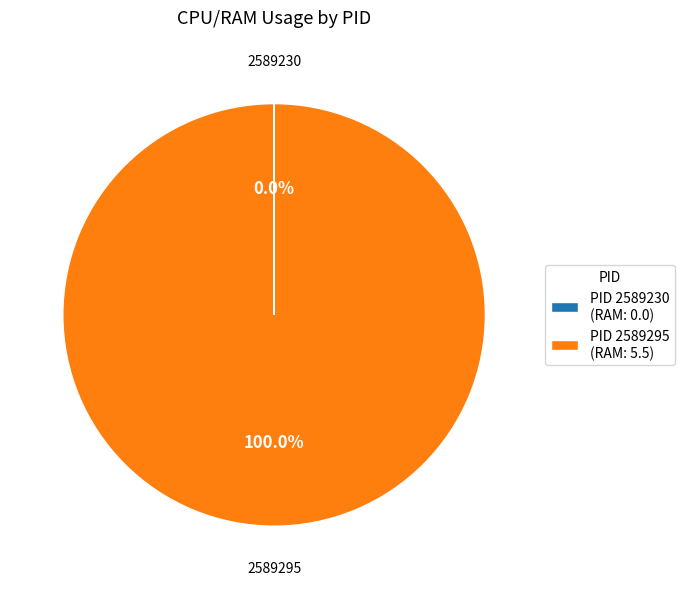

Does PID 2589295 (RAM: 5.5) account for over 50% of the chart?

Yes